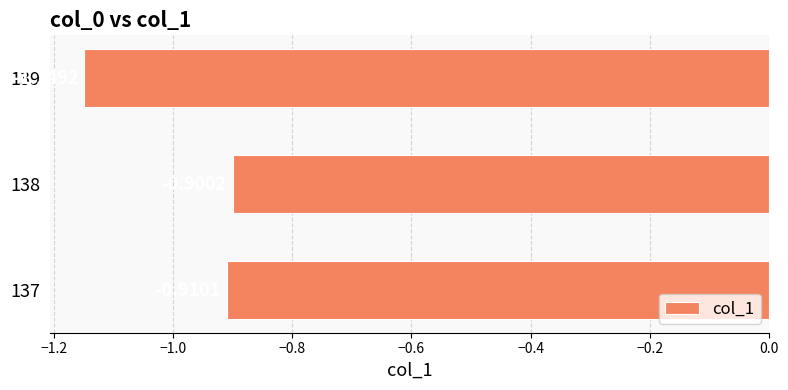

What is the sum of the values at 139 and 138?

-2.0